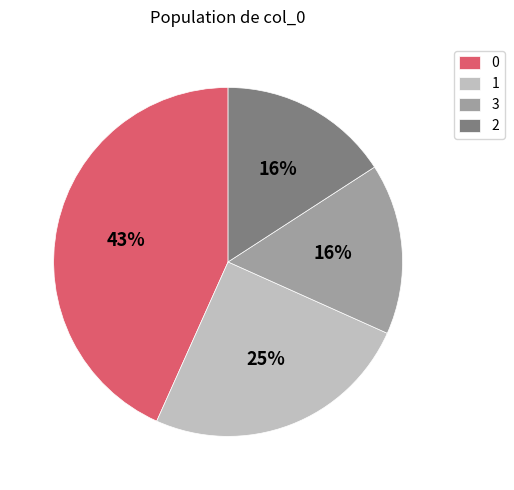

The 1 slice represents 32% of the pie. True or false?

False